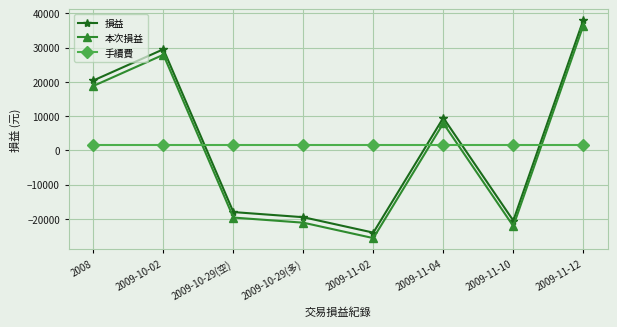

What is the difference between the highest and lowest values at 2009-11-02?

27200.0